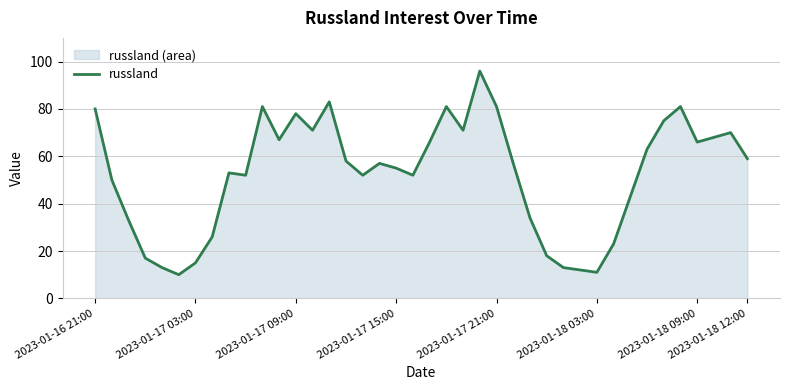

Read the value at 27, to the nearest 5.

20